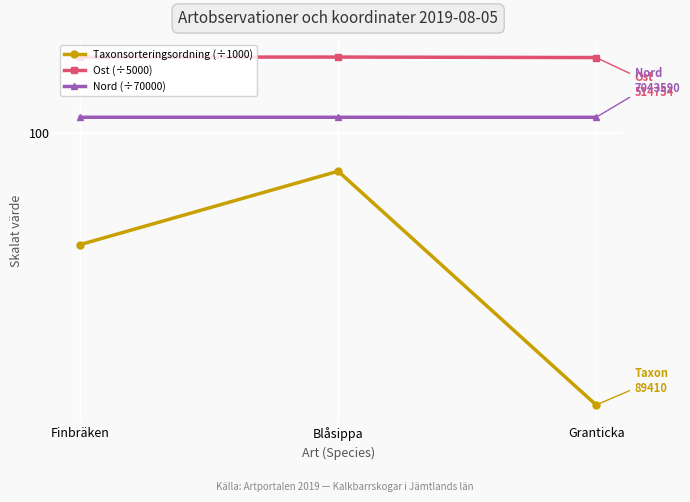

The Nord (÷70000) series shows 100.6 at Blåsippa. True or false?

True